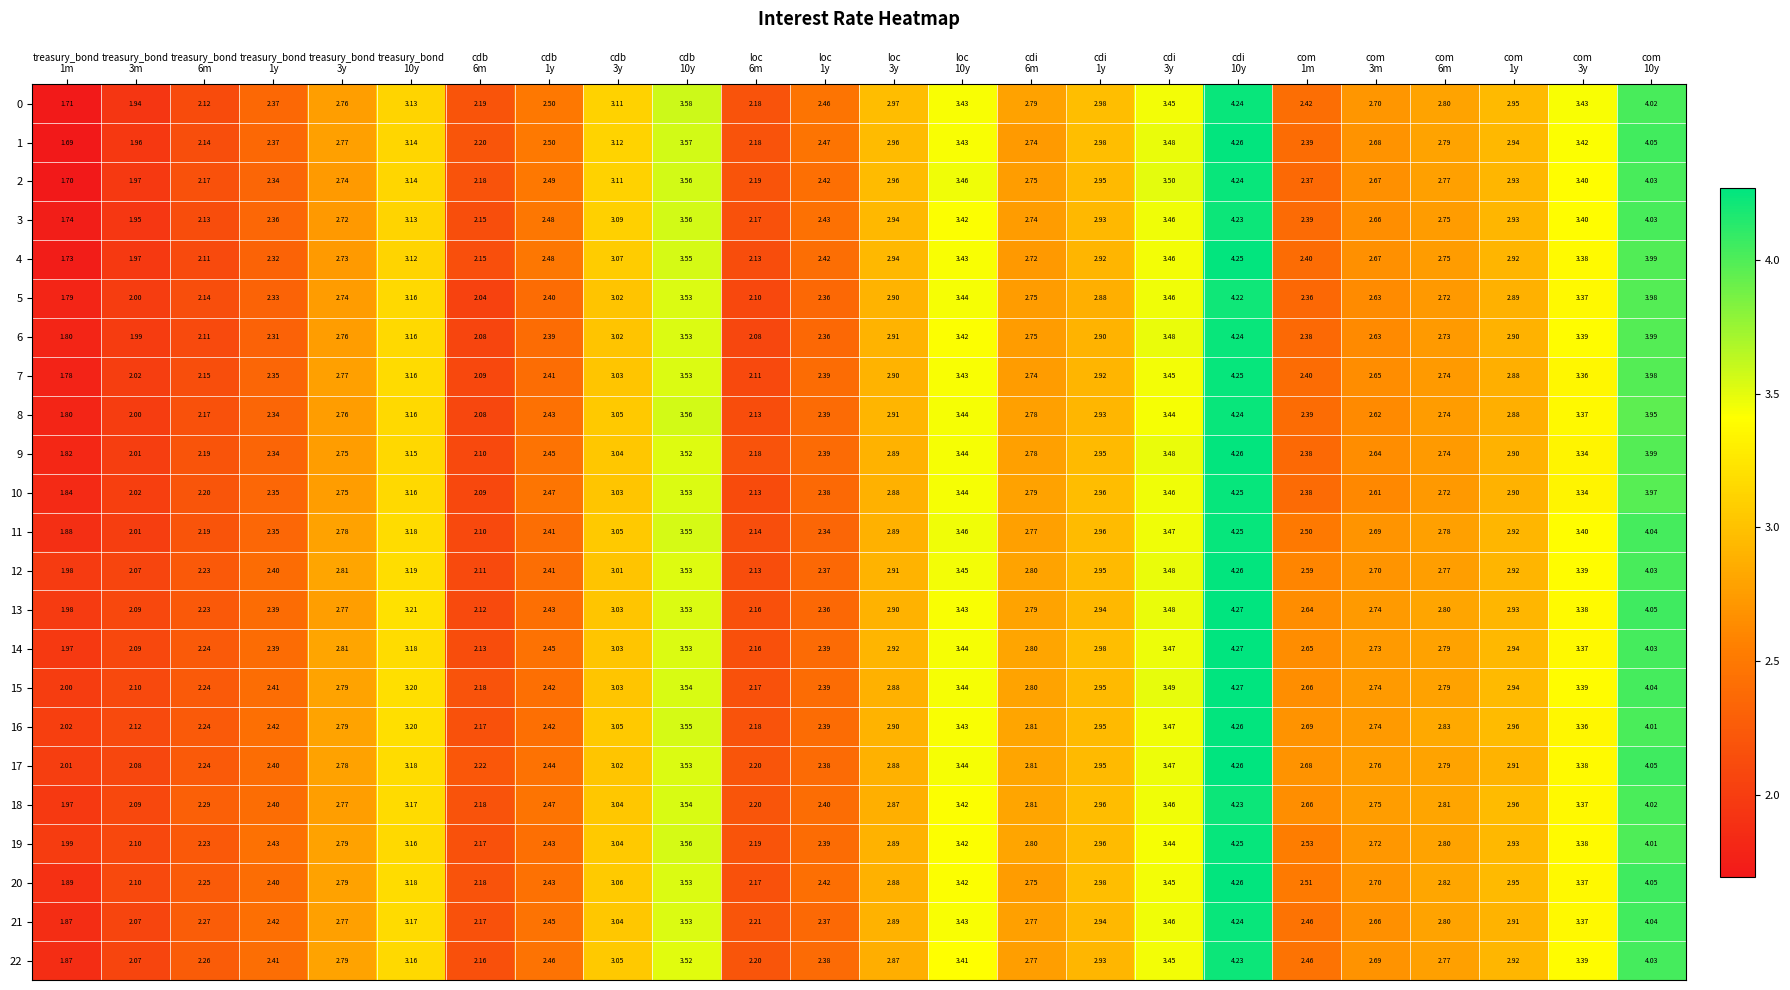

How many data points does each series have?

24